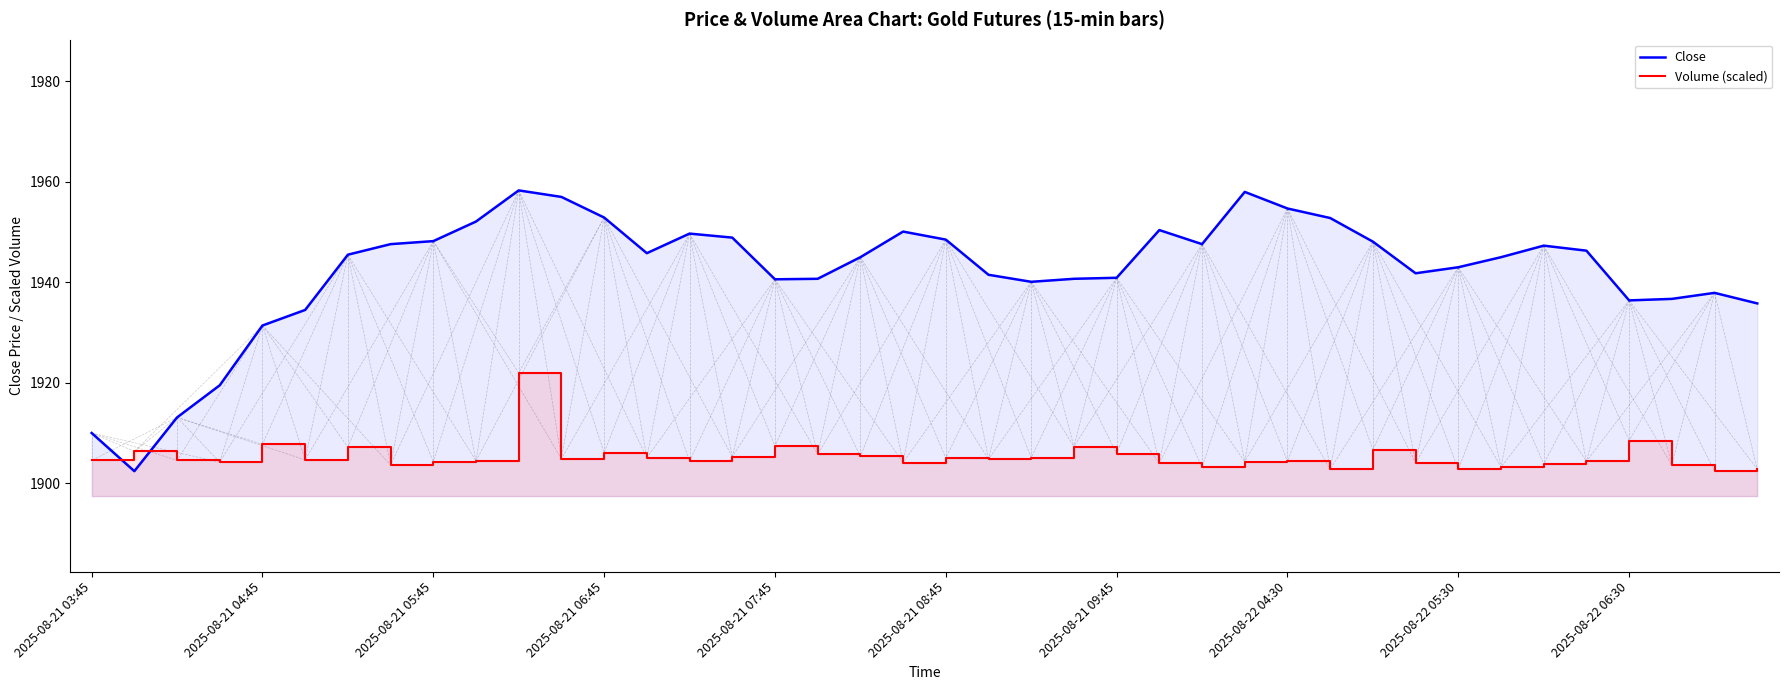

What is the difference between the highest and lowest values at 34?

43.5